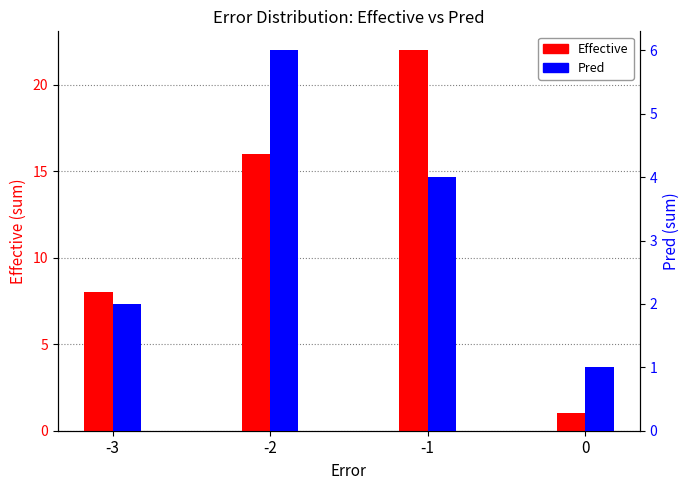

Which series has the largest total across all categories?

Effective